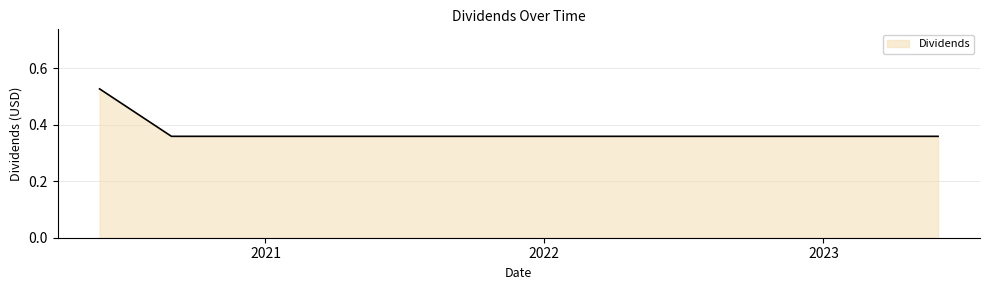

What is the greatest value displayed?

0.5